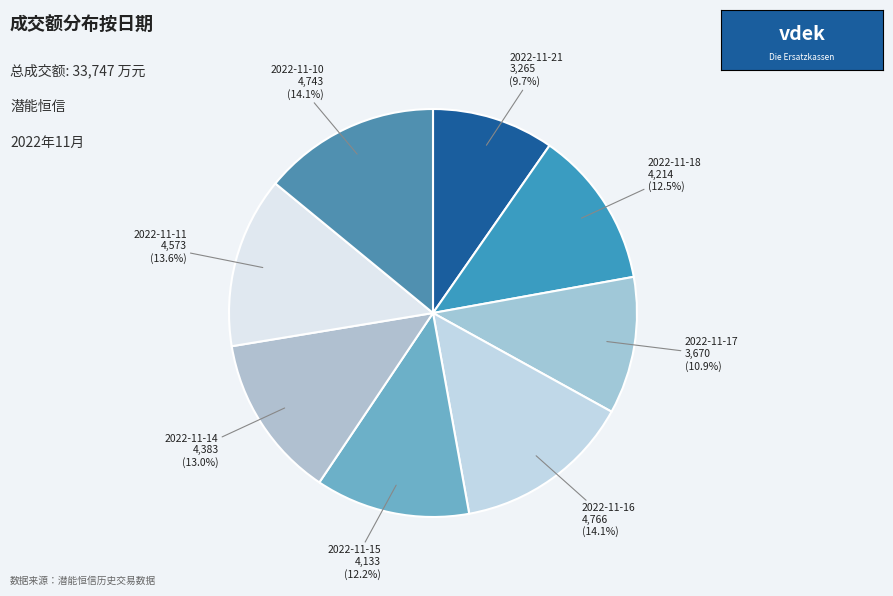

Do 2022-11-17 and 2022-11-11 together represent more than half of the pie?

No